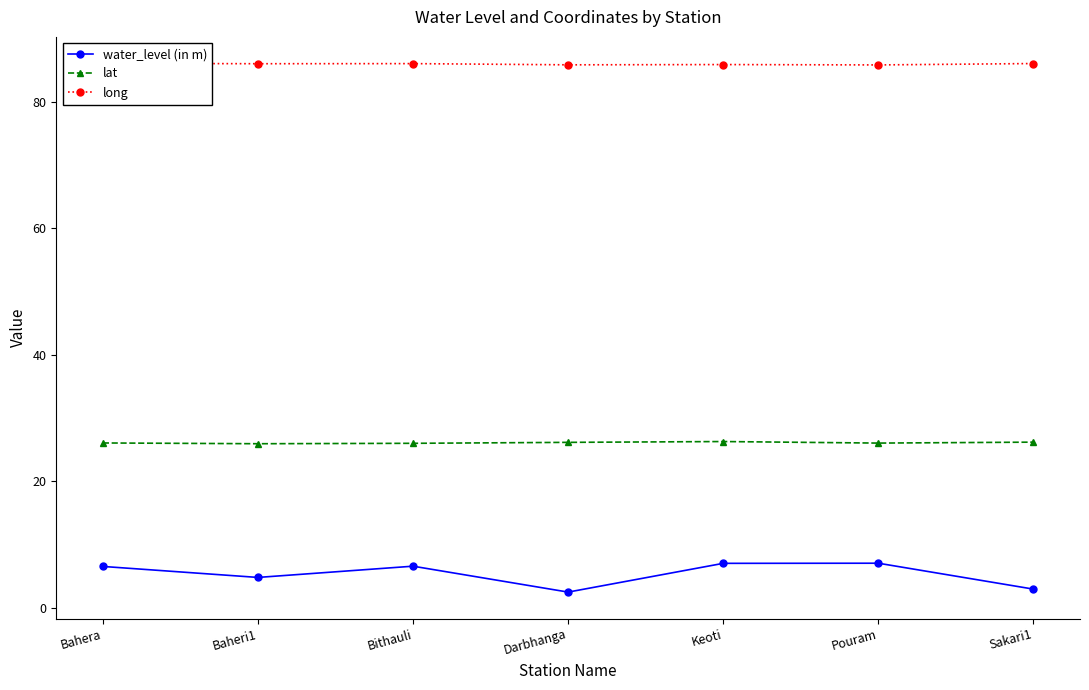

List the series in order of their overall mean, lowest first.

water_level (in m), lat, long